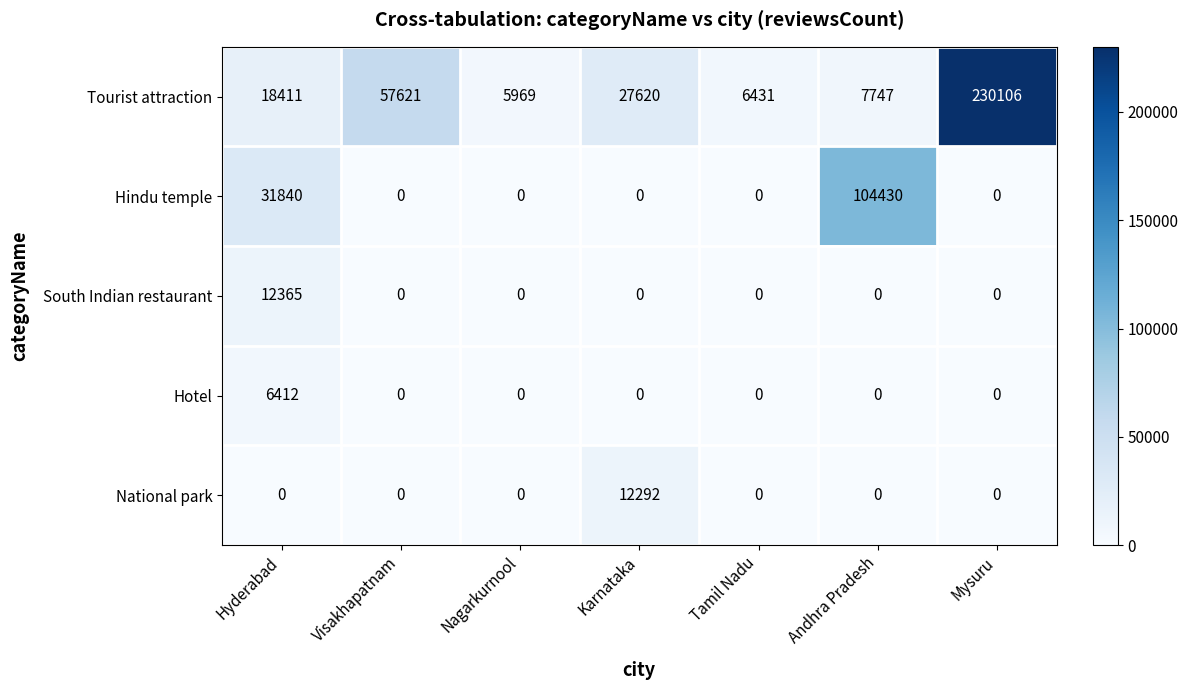

Rank the series by their maximum value, from highest to lowest.

Tourist attraction, Hindu temple, South Indian restaurant, National park, Hotel